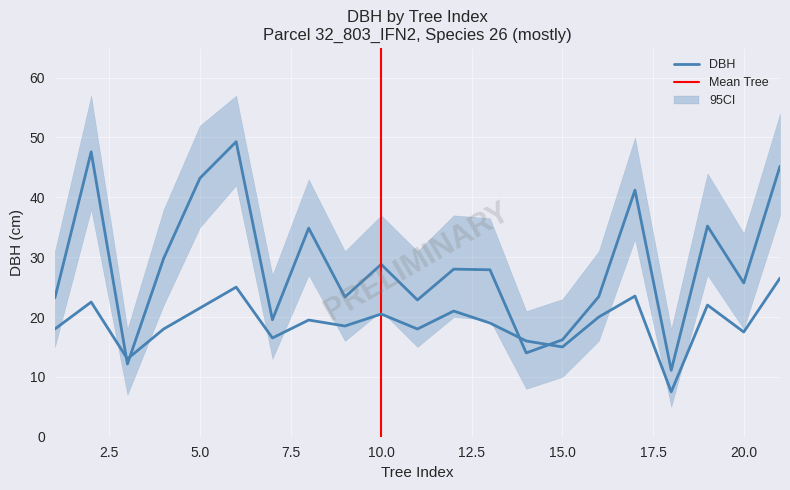

What is the spread (max minus min) of values at 19?

13.2